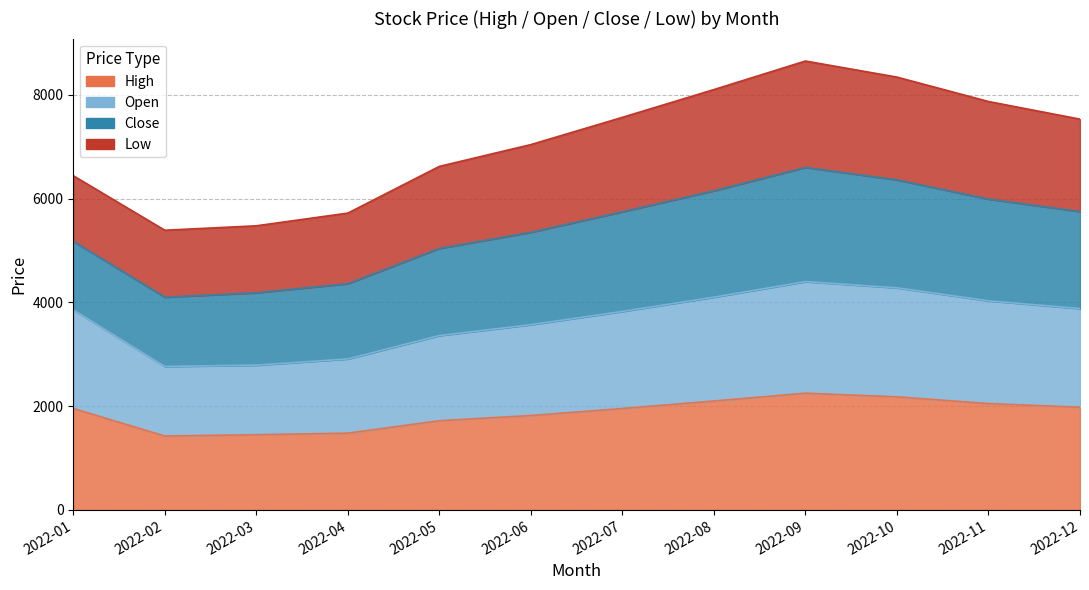

How many data points does each series have?

12